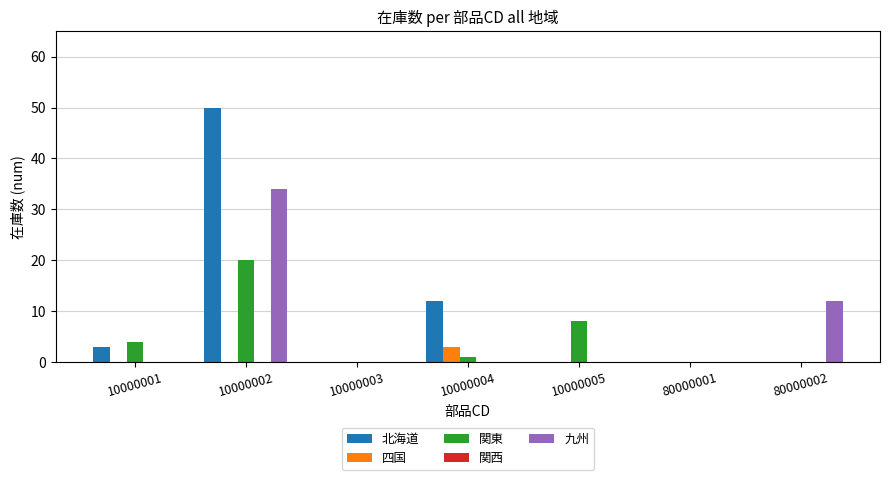

What is the maximum value shown in the chart?

50